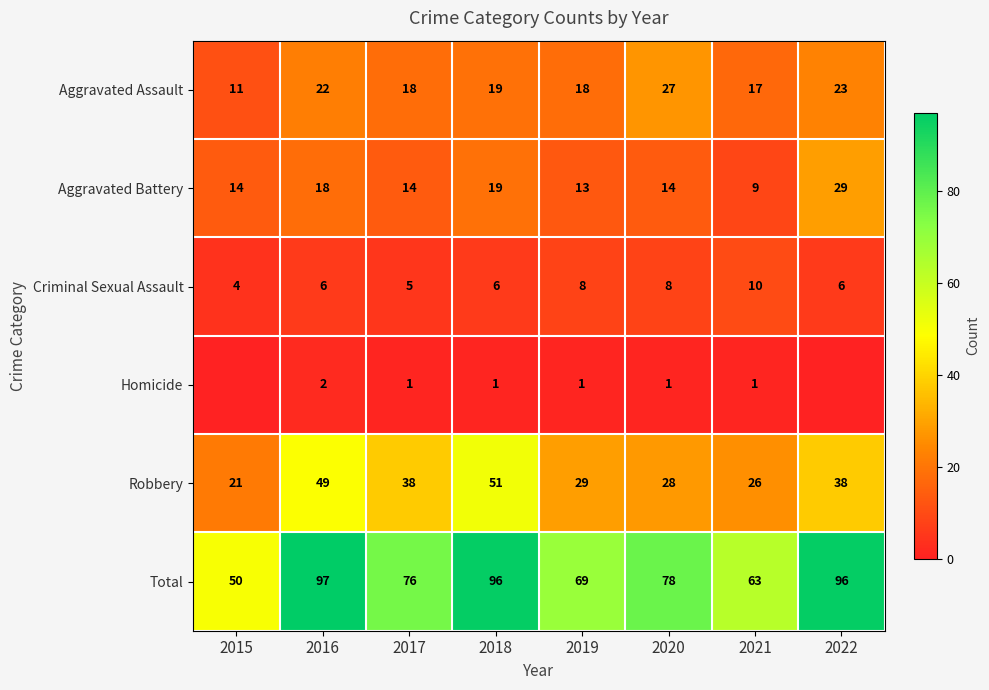

Where does the Robbery series first go above 38?

2016